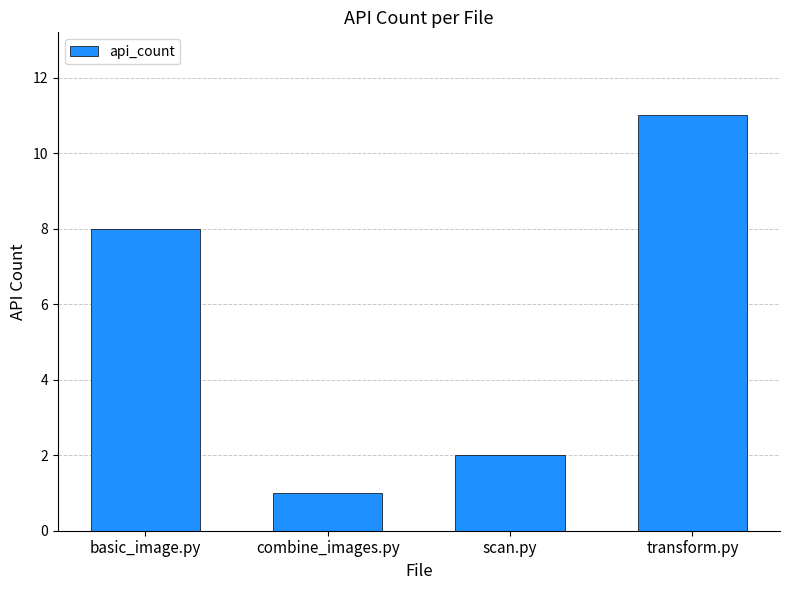

What is the difference between the maximum and minimum values?

10